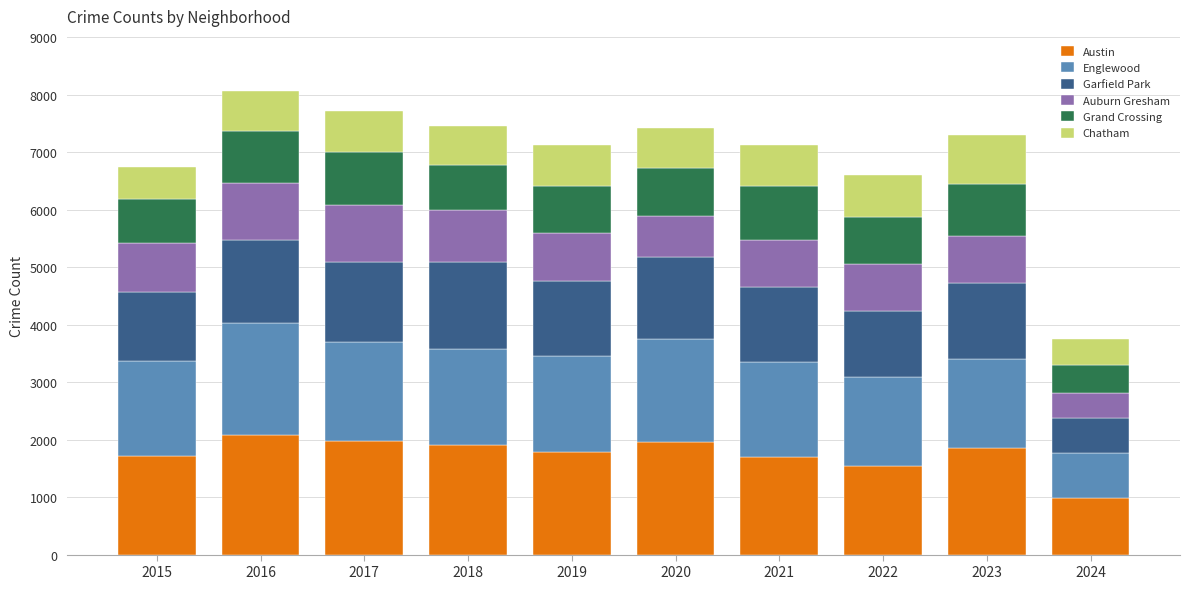

What is the highest value of the Austin series?

2086